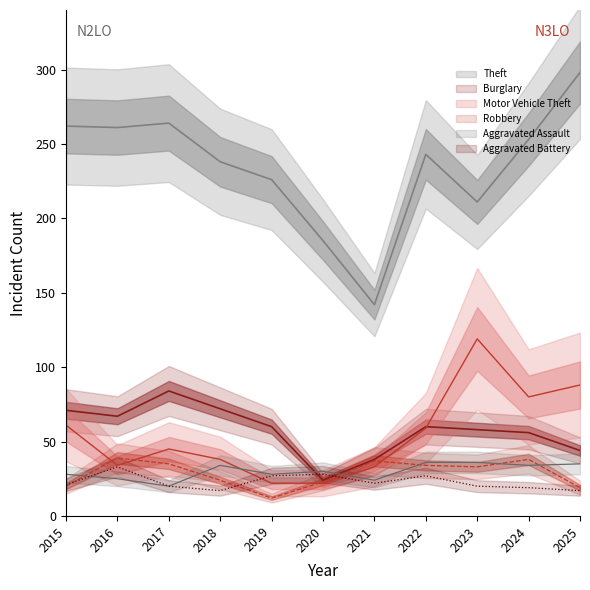

List the series in order of their peak value, highest first.

Theft, Motor Vehicle Theft, Burglary, Robbery, Aggravated Assault, Aggravated Battery